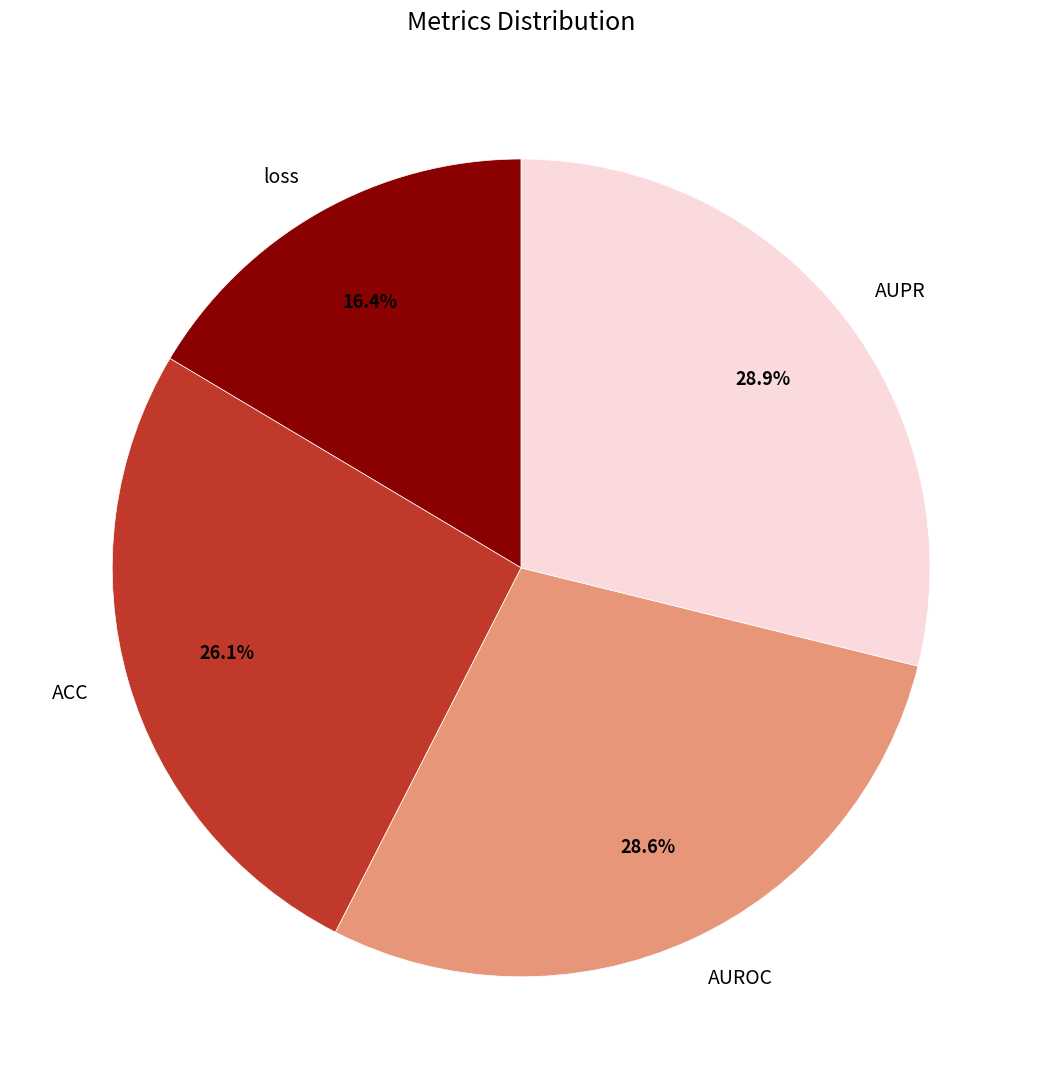

True or false: AUROC accounts for 41% of the total.

False